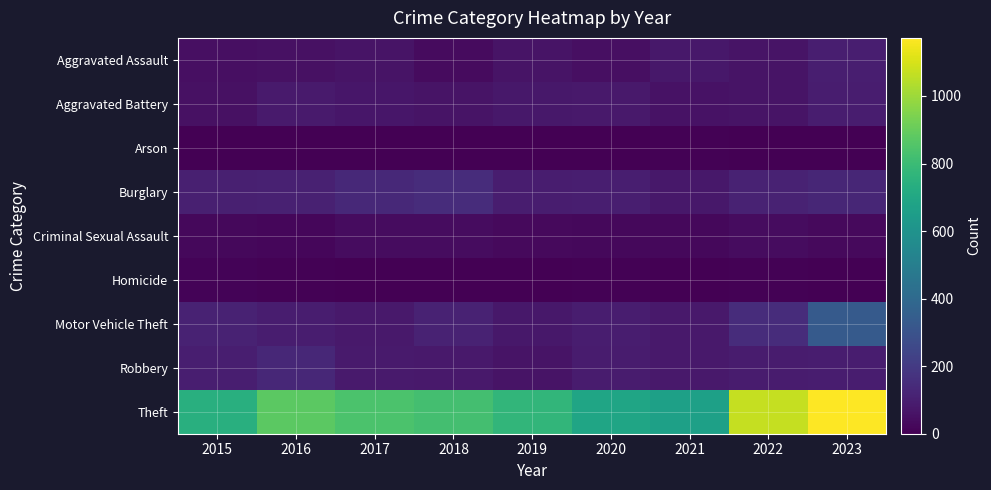

Reading left to right, transcribe all the data shown in this chart.

Aggravated Assault: 2015=49	2016=54	2017=63	2018=36	2019=60	2020=48	2021=74	2022=64	2023=98
Aggravated Battery: 2015=52	2016=84	2017=70	2018=63	2019=76	2020=78	2021=56	2022=61	2023=92
Arson: 2015=1	2016=1	2017=1	2018=2	2019=2	2020=3	2021=8	2022=4	2023=2
Burglary: 2015=105	2016=107	2017=134	2018=149	2019=94	2020=98	2021=77	2022=111	2023=125
Criminal Sexual Assault: 2015=25	2016=22	2017=37	2018=39	2019=31	2020=24	2021=24	2022=39	2023=32
Homicide: 2015=11	2016=8	2017=4	2018=1	2019=0	2020=6	2021=2	2022=7	2023=3
Motor Vehicle Theft: 2015=110	2016=96	2017=82	2018=111	2019=77	2020=96	2021=81	2022=147	2023=332
Robbery: 2015=99	2016=129	2017=86	2018=81	2019=64	2020=90	2021=79	2022=88	2023=93
Theft: 2015=740	2016=877	2017=840	2018=822	2019=772	2020=691	2021=666	2022=1067	2023=1172